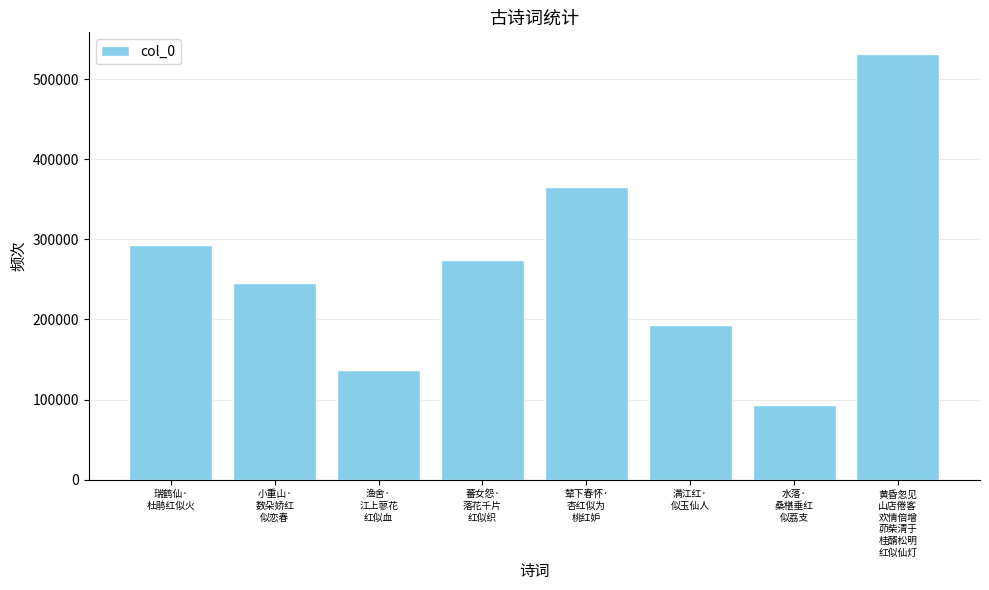

At which category does the chart reach its minimum across all series?

水落·
桑椹垂红
似荔支